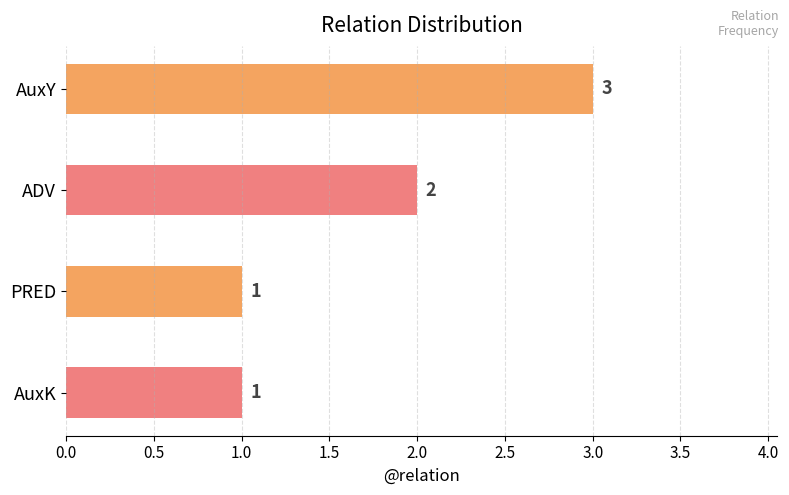

Is it true that the value at ADV is 1?

False